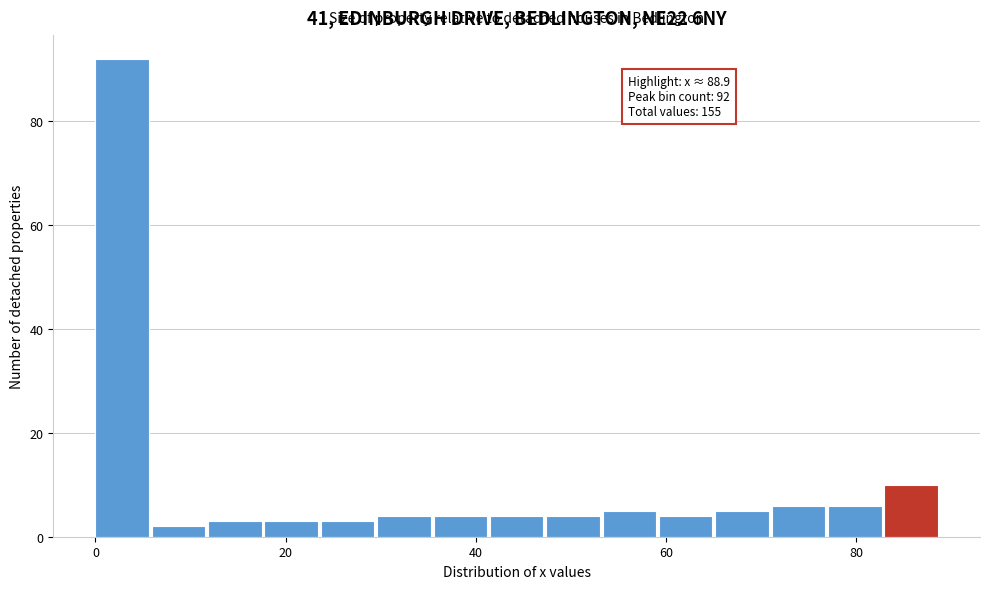

Read against the x-axis, roughly where is the centre of the tallest bar?

2